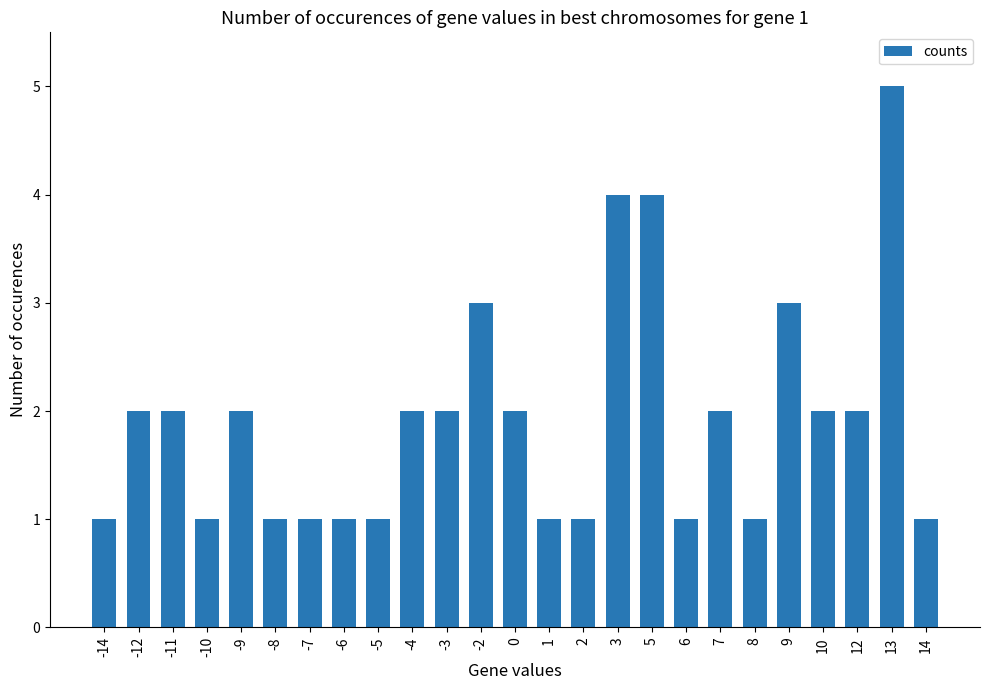

What is the greatest value displayed?

5